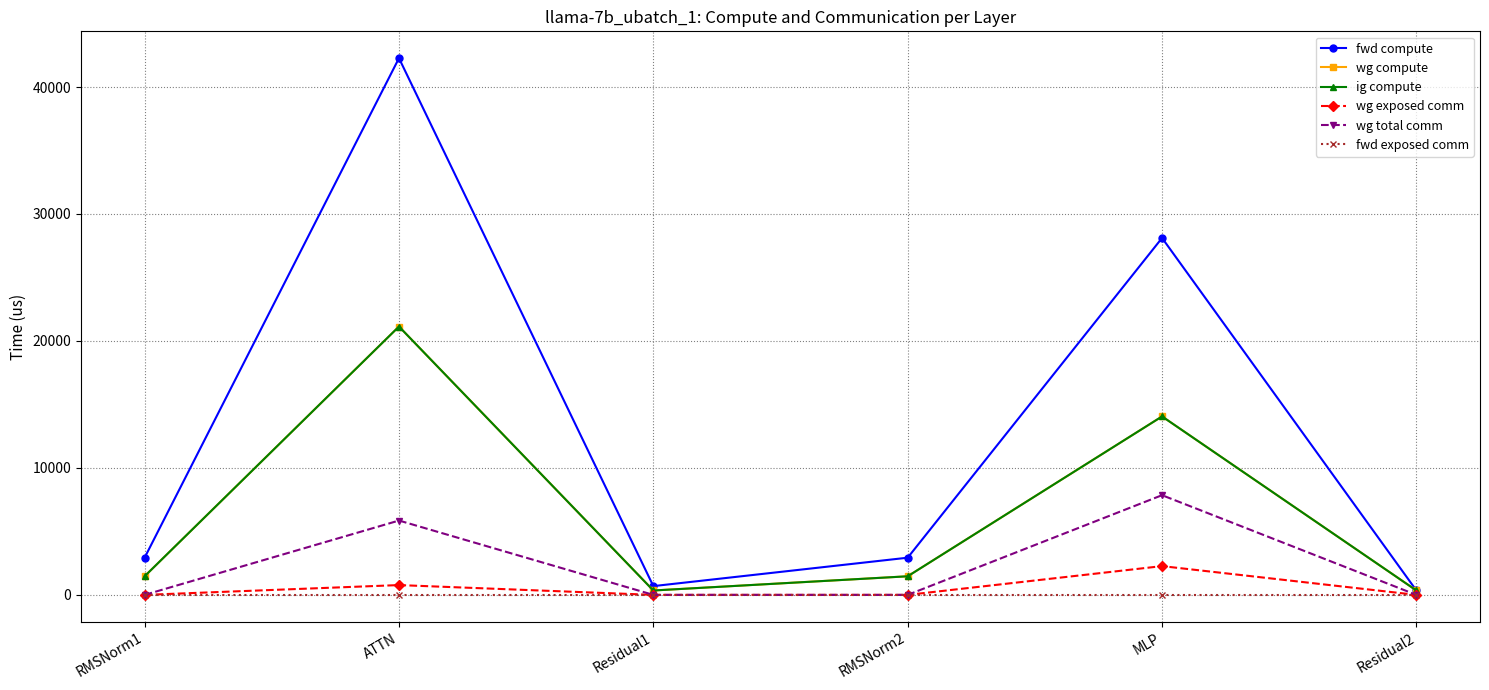

Is the value of wg exposed comm at RMSNorm1 greater than the value of fwd compute at Residual1?

No